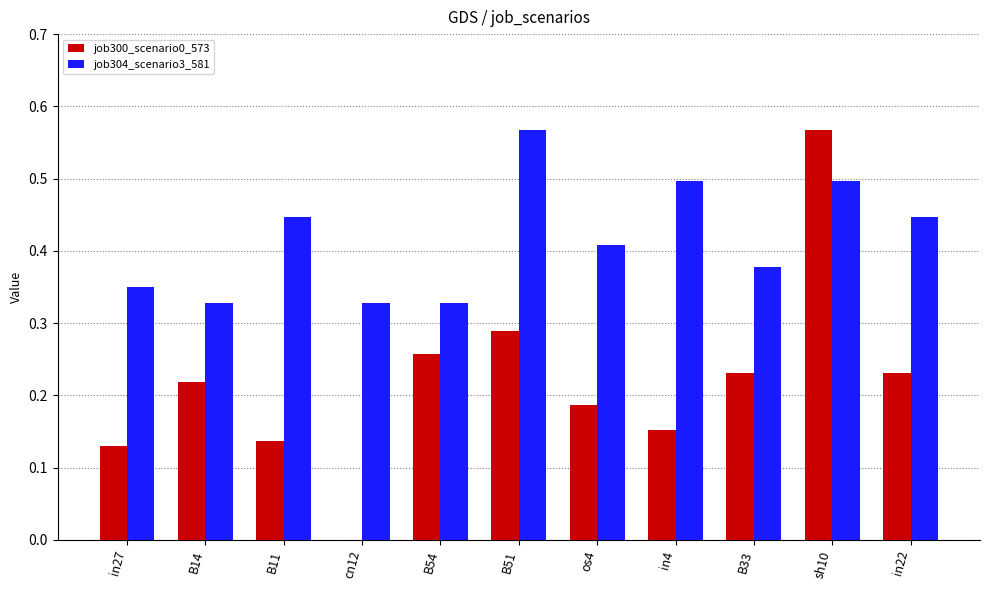

At which label does job304_scenario3_581 reach its peak?

B51